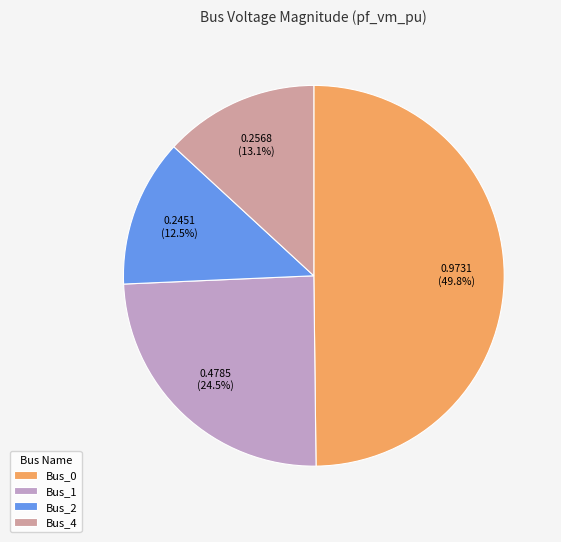

Is it true that Bus_2 is 23% of the pie?

False